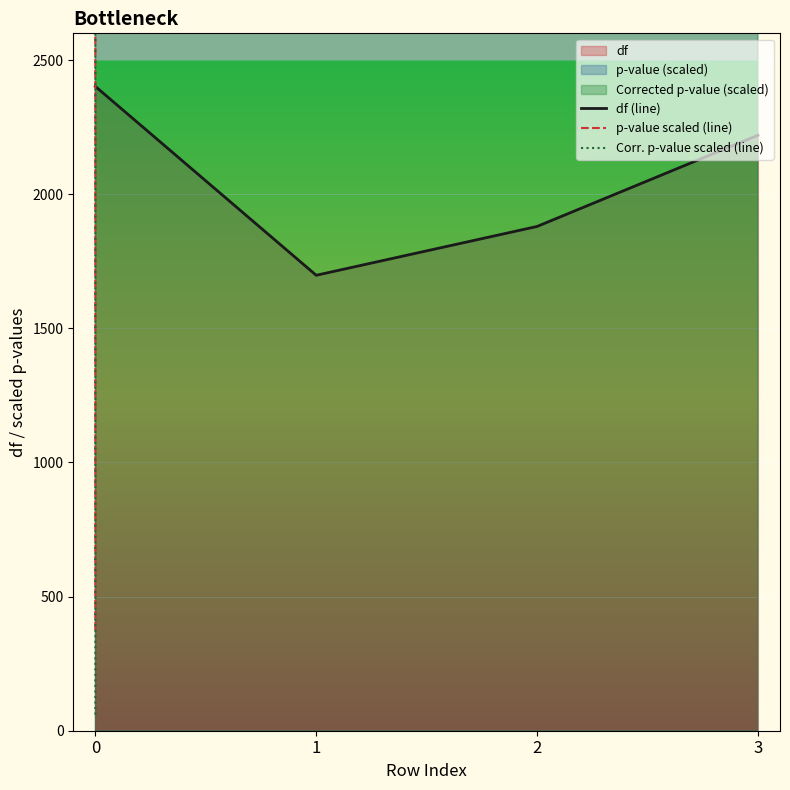

Reading right to left, what are all the values shown in this chart?

df (line): 3=2220.0	2=1880.0	1=1698.0	0=2402.0
p-value scaled (line): 3=20625935.8	2=2860927.2	1=887268037.0	0=376.3
Corr. p-value scaled (line): 3=1646671.4	2=343114.9	1=35490721.5	0=60.2